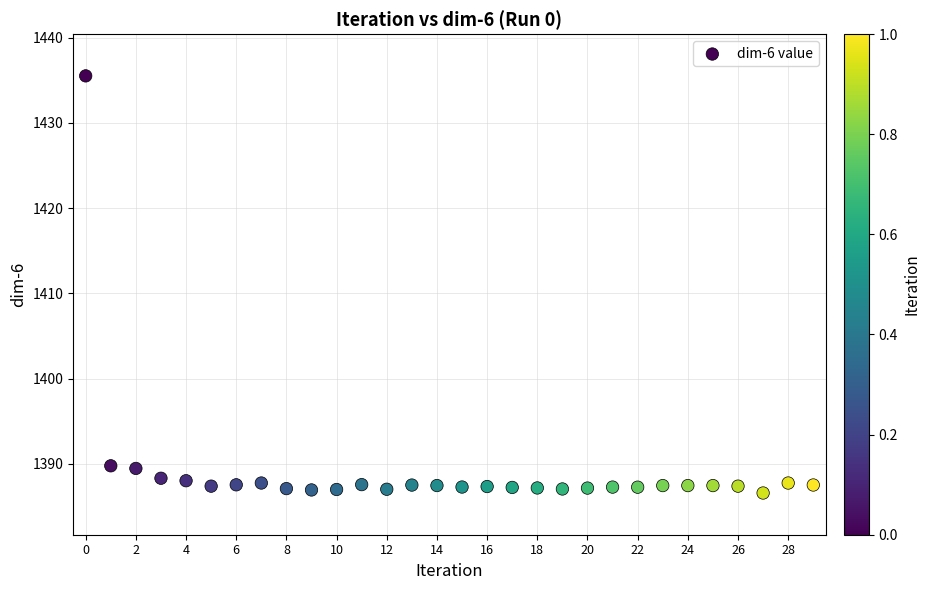

What is the range of Y values (max minus min)?

49.0